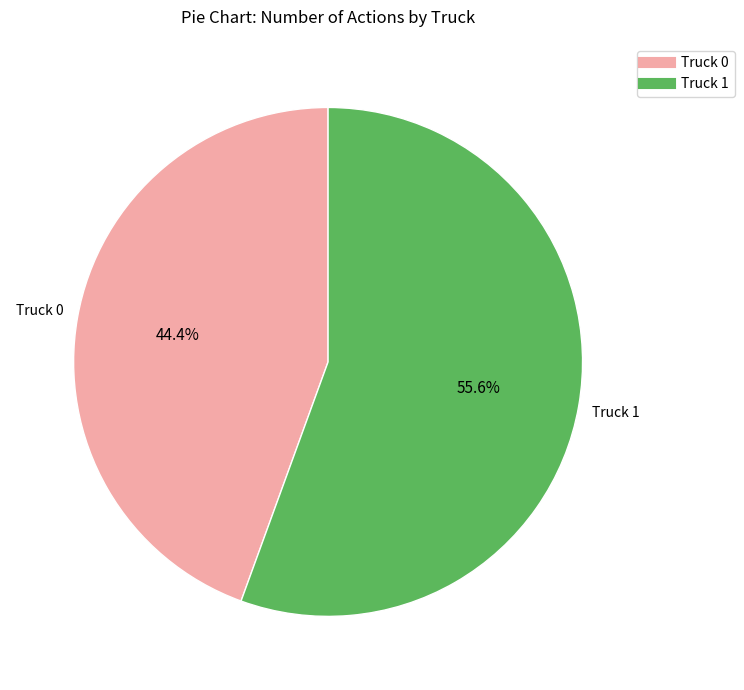

To the nearest percent, what percentage of the pie is Truck 0?

44%